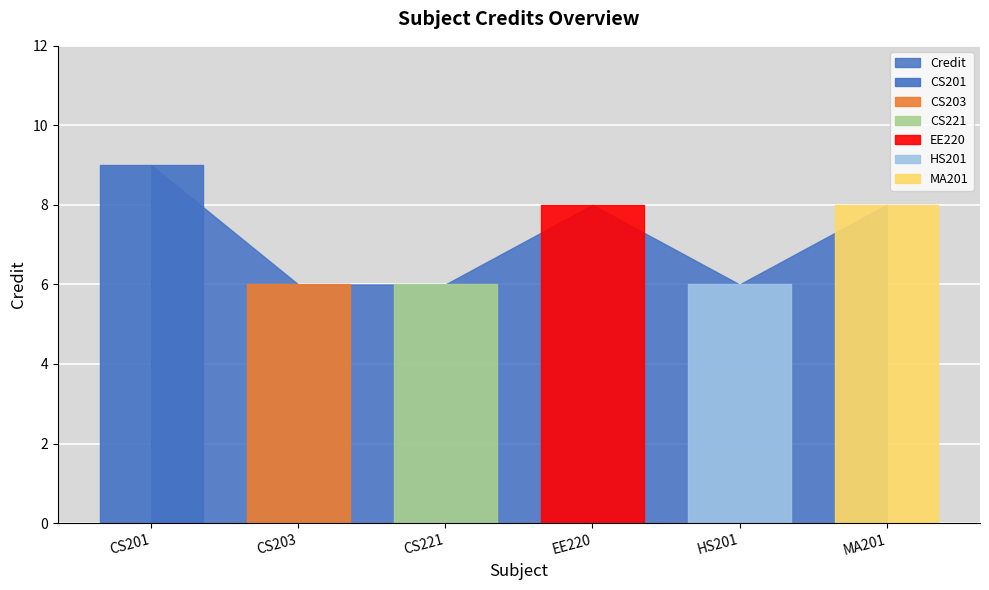

What value does the data have at CS201?

9